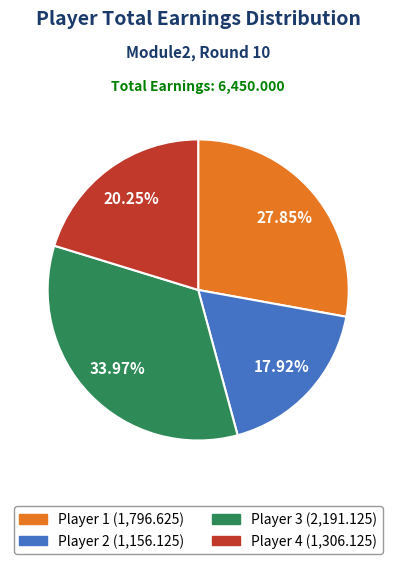

Is there any slice that represents more than half of the pie?

No